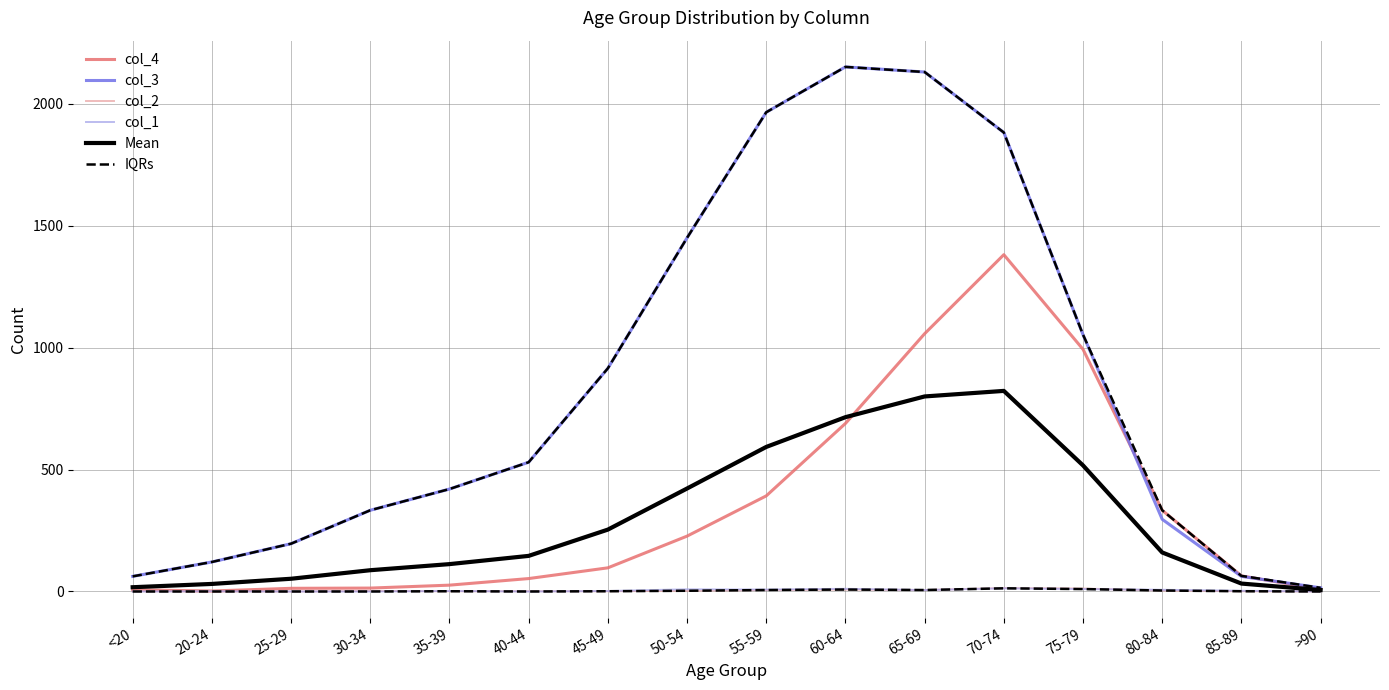

What is the label of the 4th point from the right?

75-79